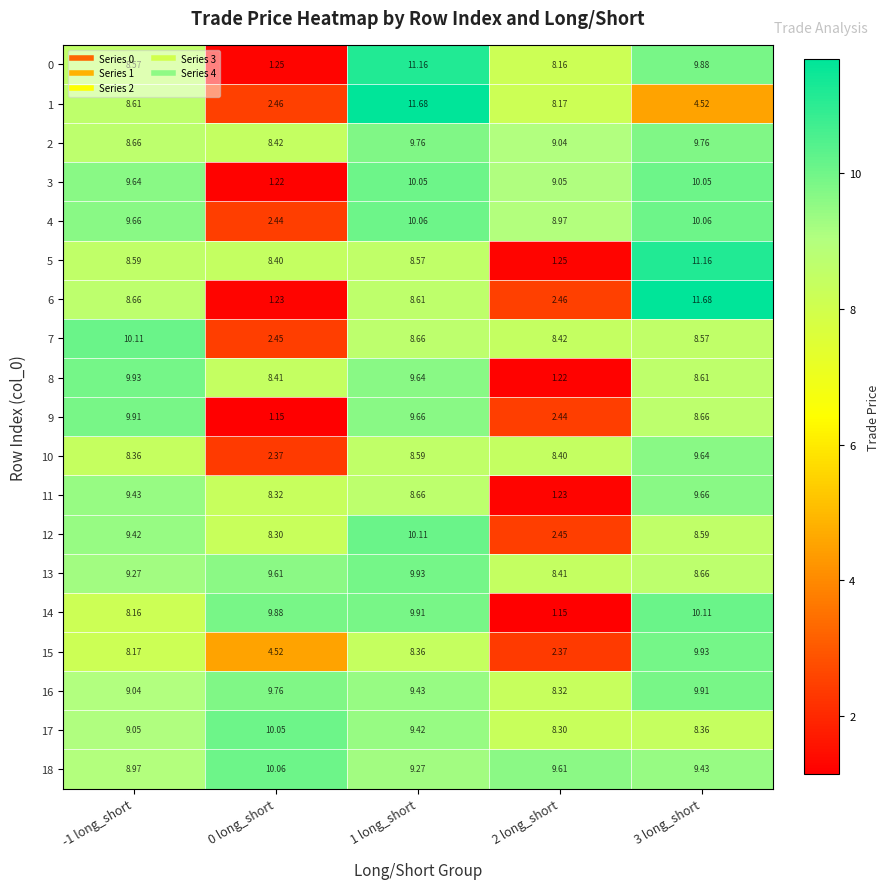

Is the value of 13 at 1 long_short greater than the value of 15 at -1 long_short?

Yes